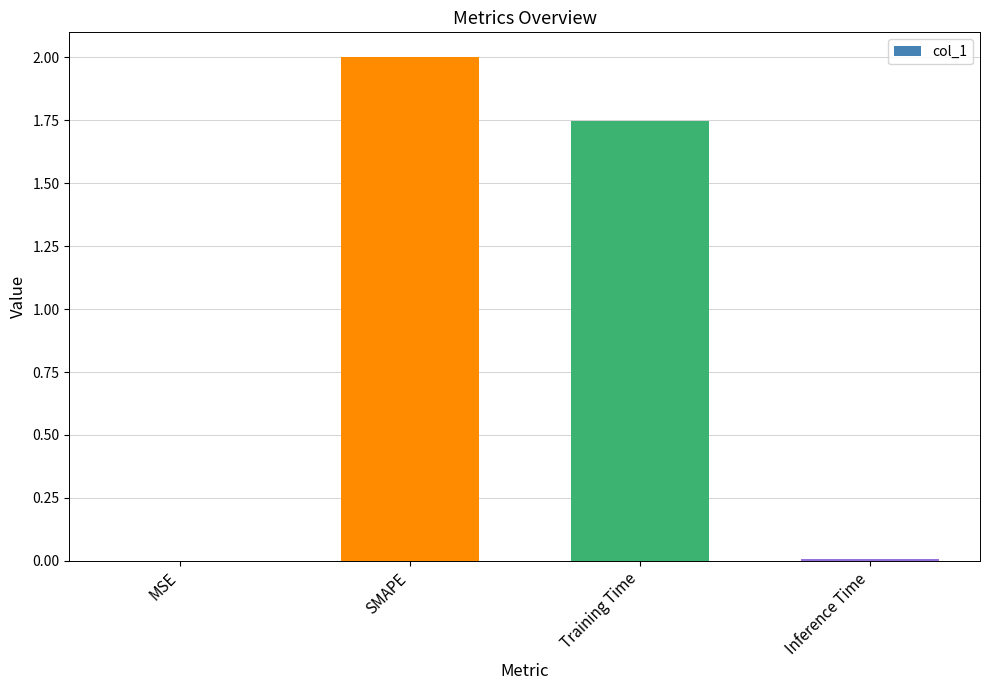

The value at MSE is 0.0. True or false?

True